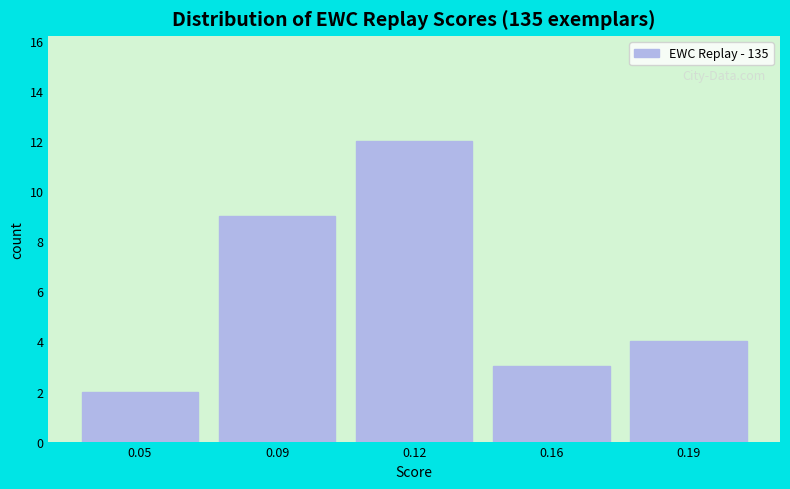

Reading right to left, list all the values displayed in this chart.

0.19=4	0.16=3	0.12=12	0.09=9	0.05=2